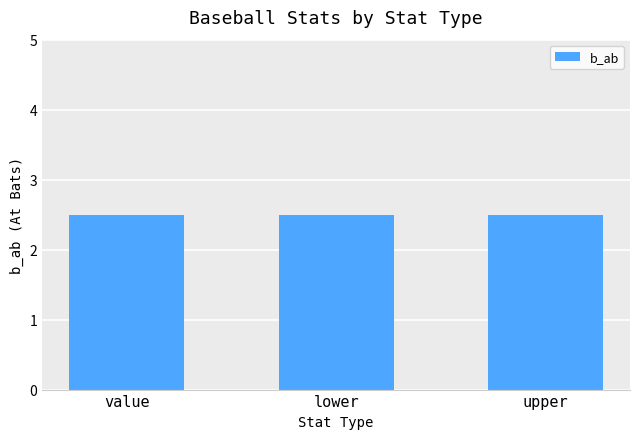

Does the chart contain any negative values?

No